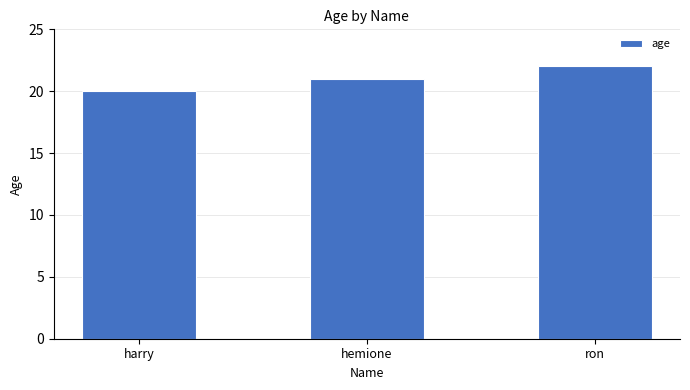

List the labels in order of value, smallest first.

harry, hemione, ron